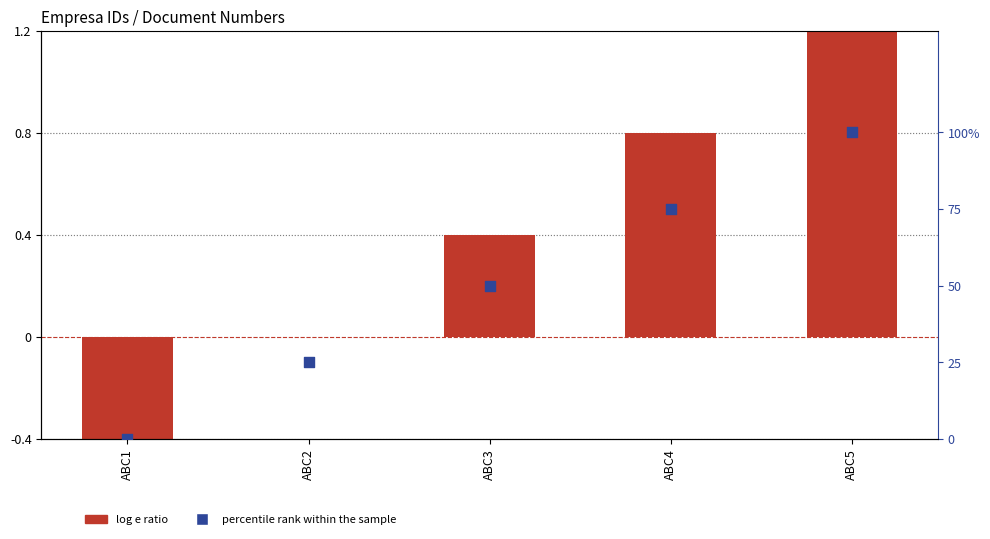

Is the value of log e ratio at ABC4 greater than the value of percentile rank within the sample at ABC1?

Yes